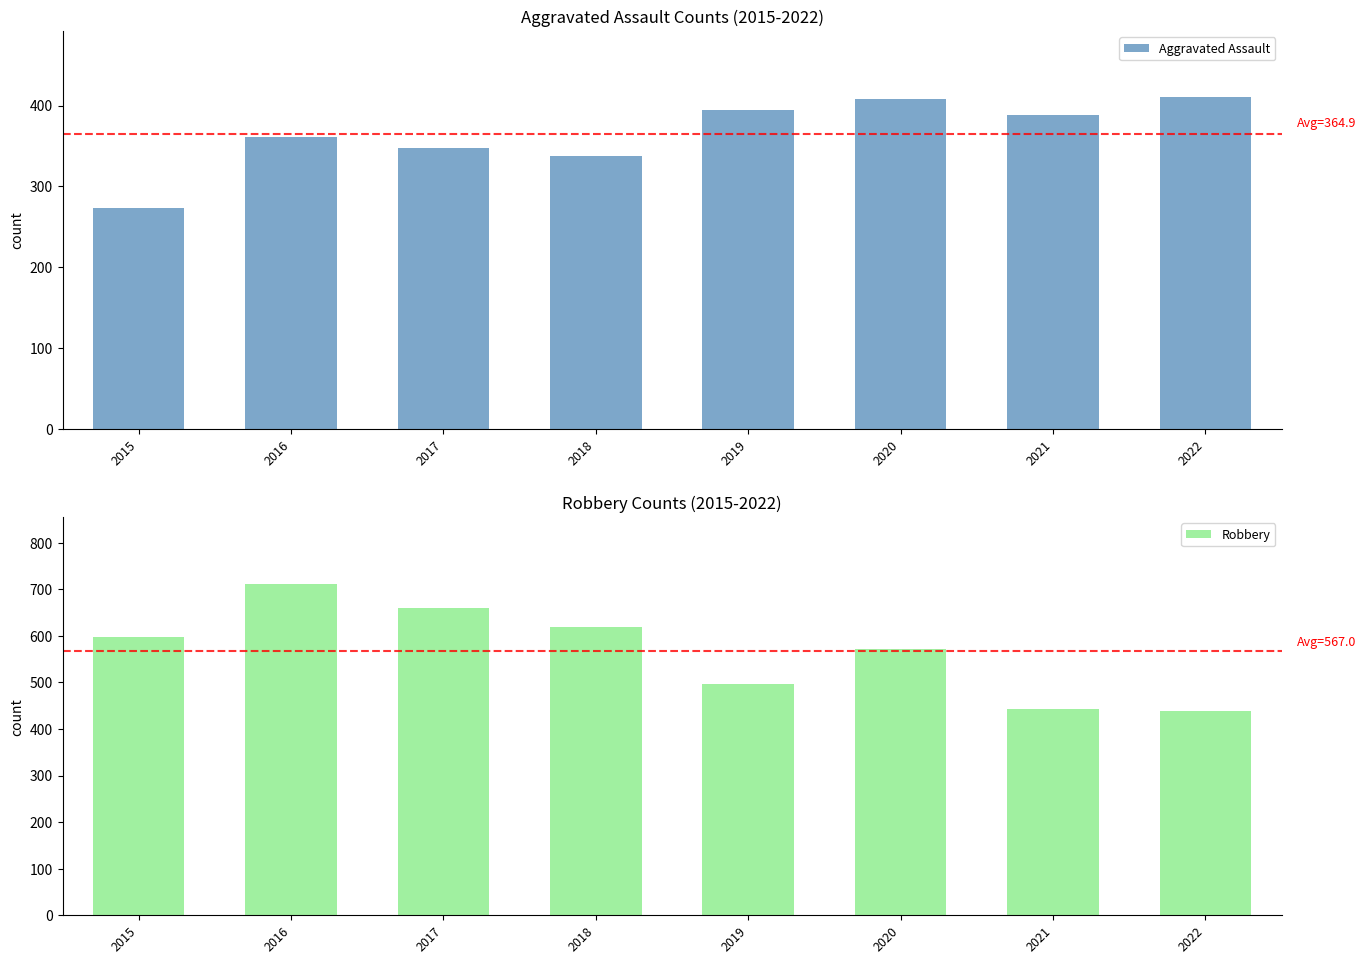

Which series has the largest total across all categories?

Robbery